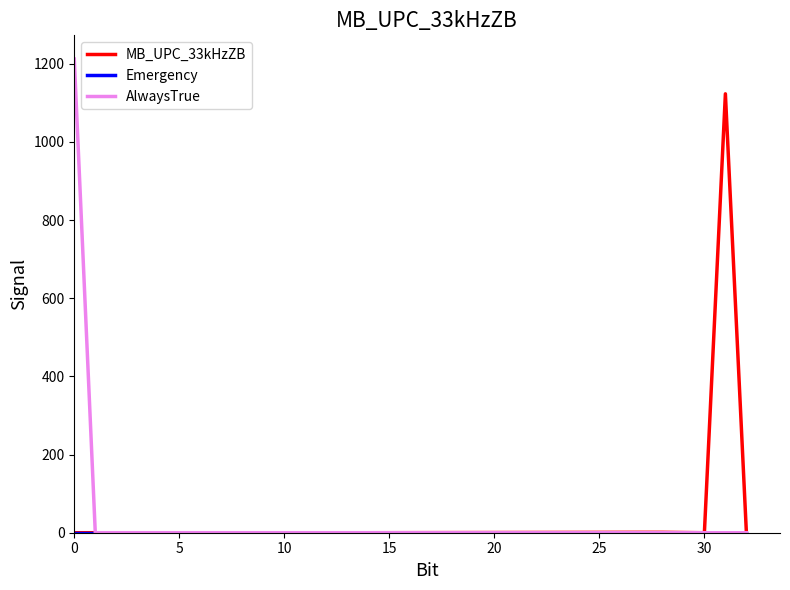

Which series has the largest range (max minus min)?

AlwaysTrue